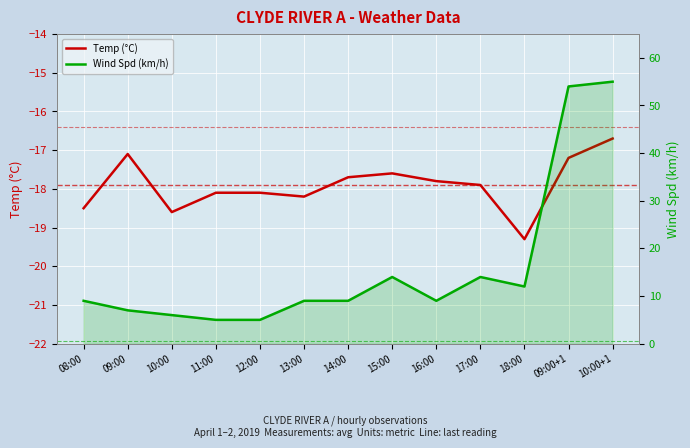

What is the label of the 11th point from the right?

10:00